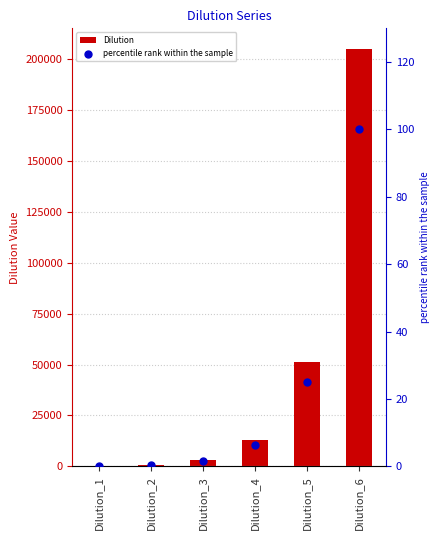

Which series has the widest spread of Y values?

Dilution